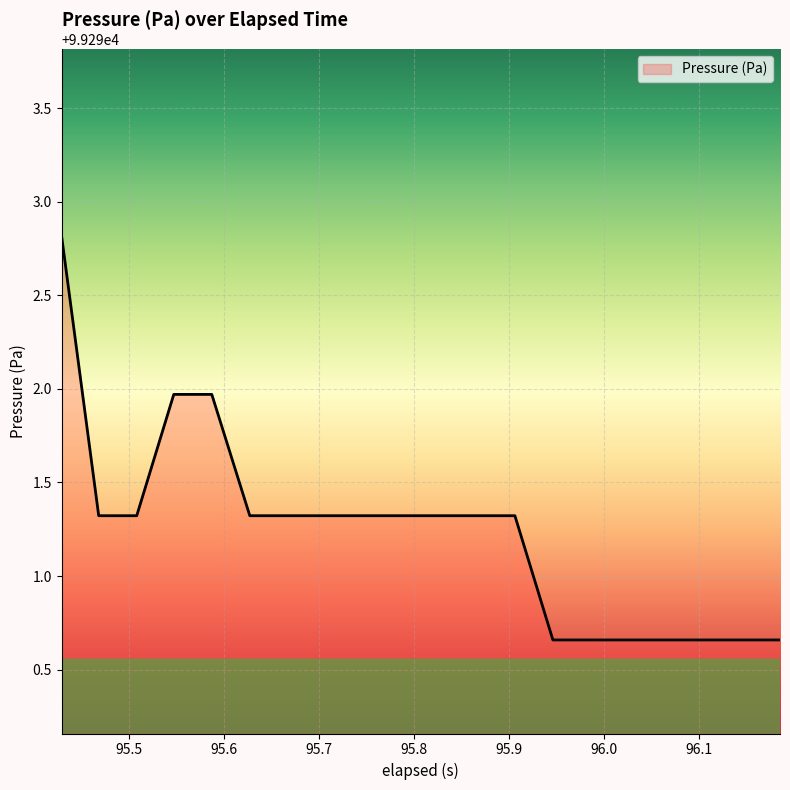

What is the average value?

99291.2